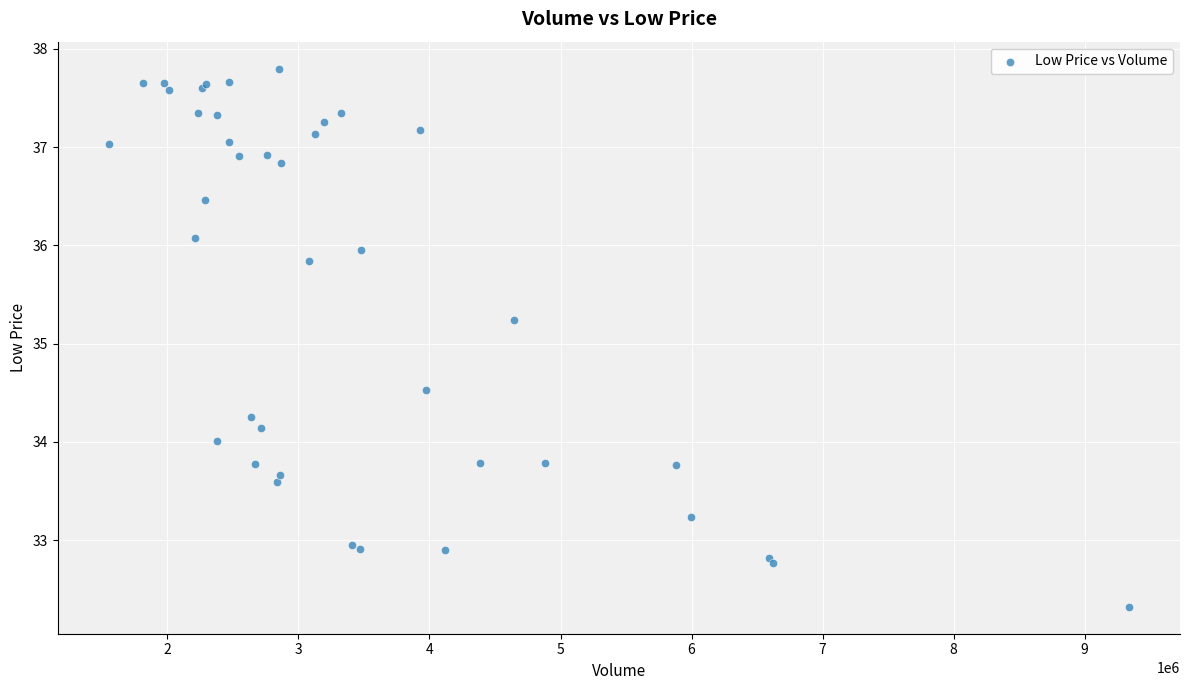

What Y value in the scatter plot is closest to 35?

35.2